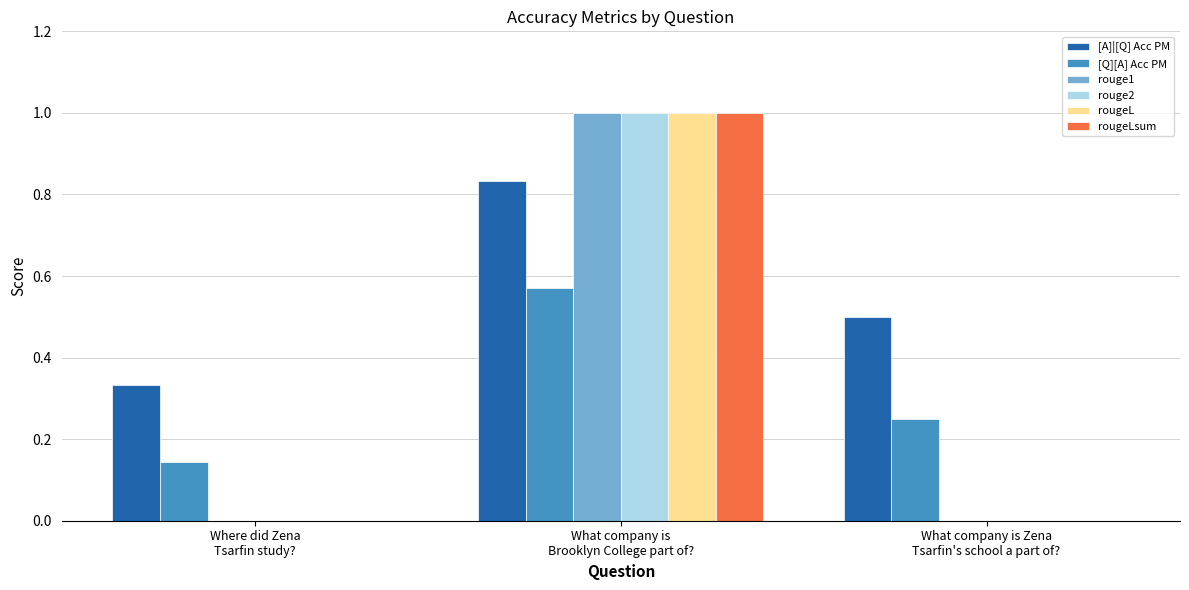

What is the total value across all series at Where did Zena
Tsarfin study??

0.5